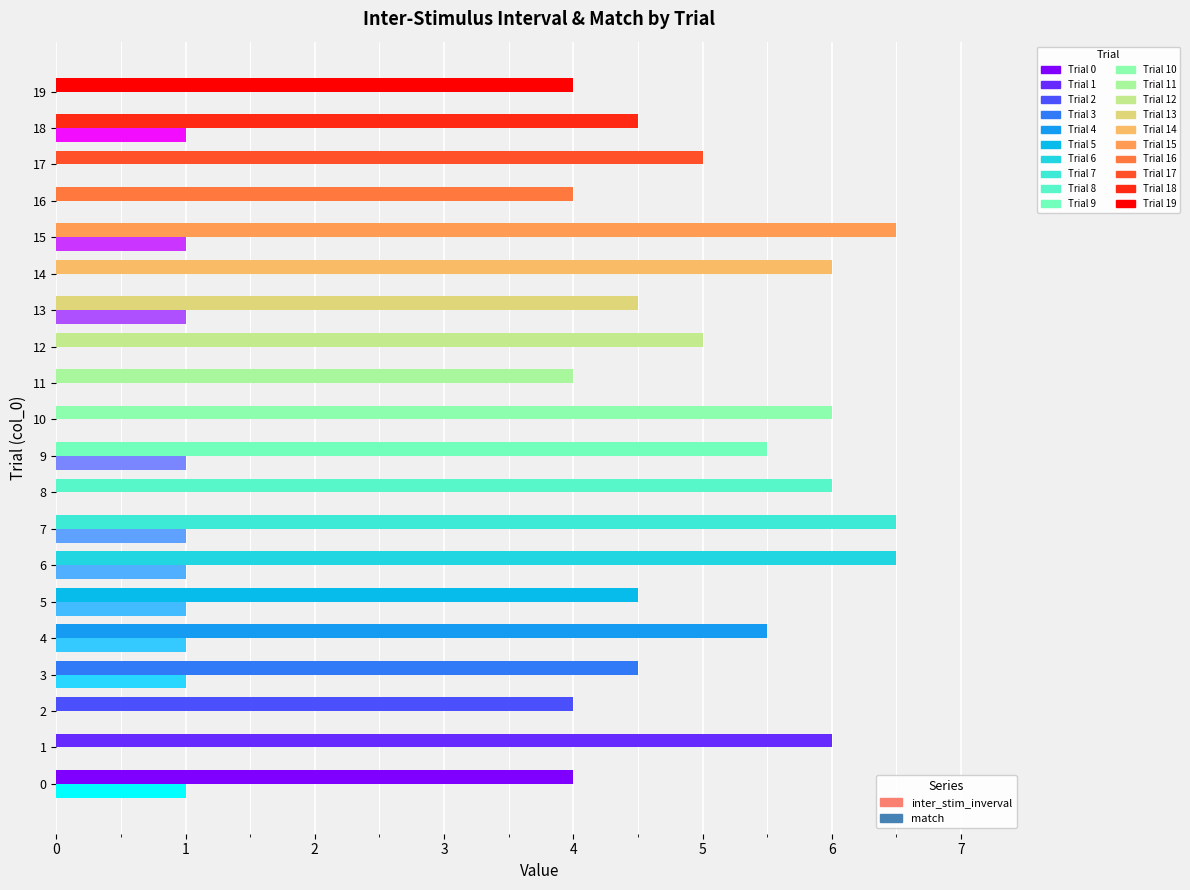

What is the total value across all series at 18?

5.5